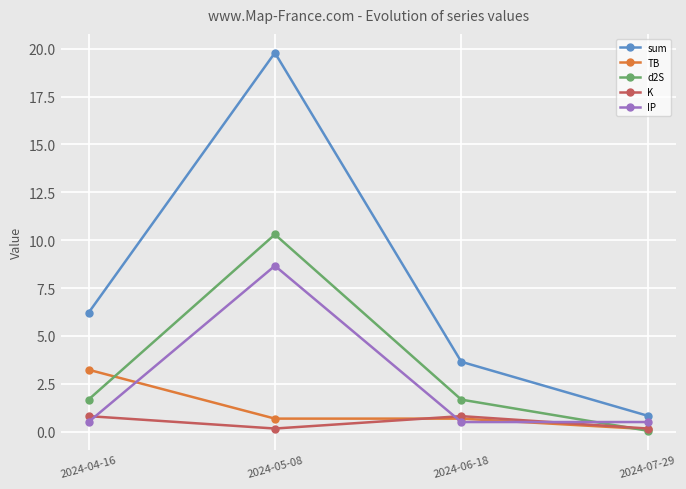

How many interior local peaks does the d2S series have?

1